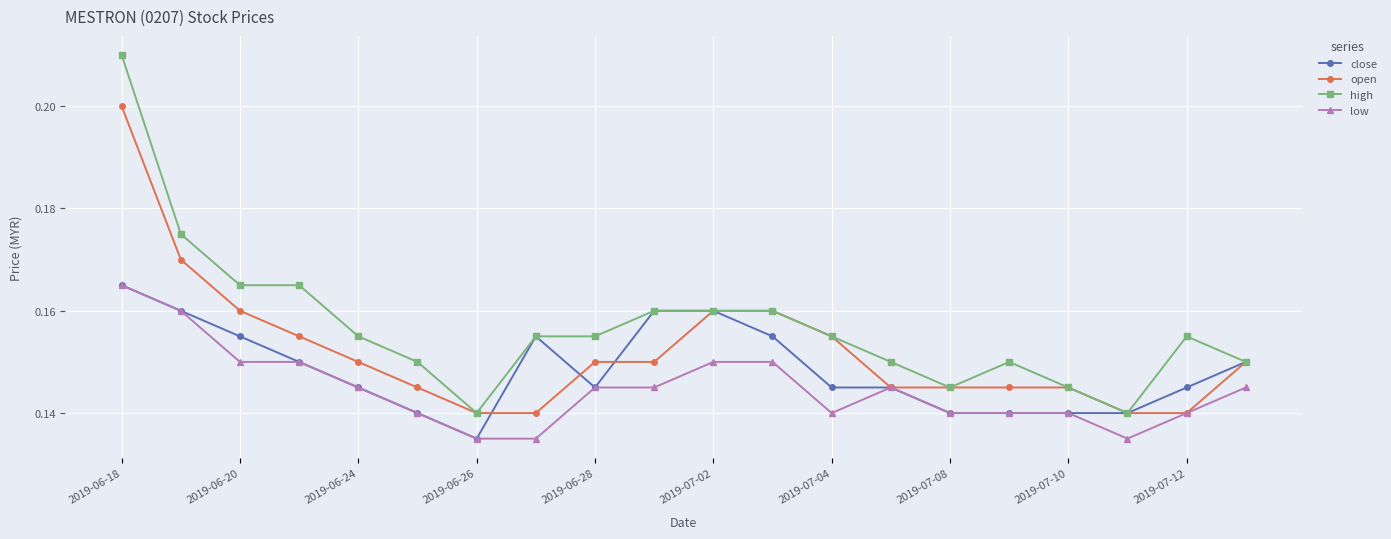

Count the open values in the range 0 to 1.

20